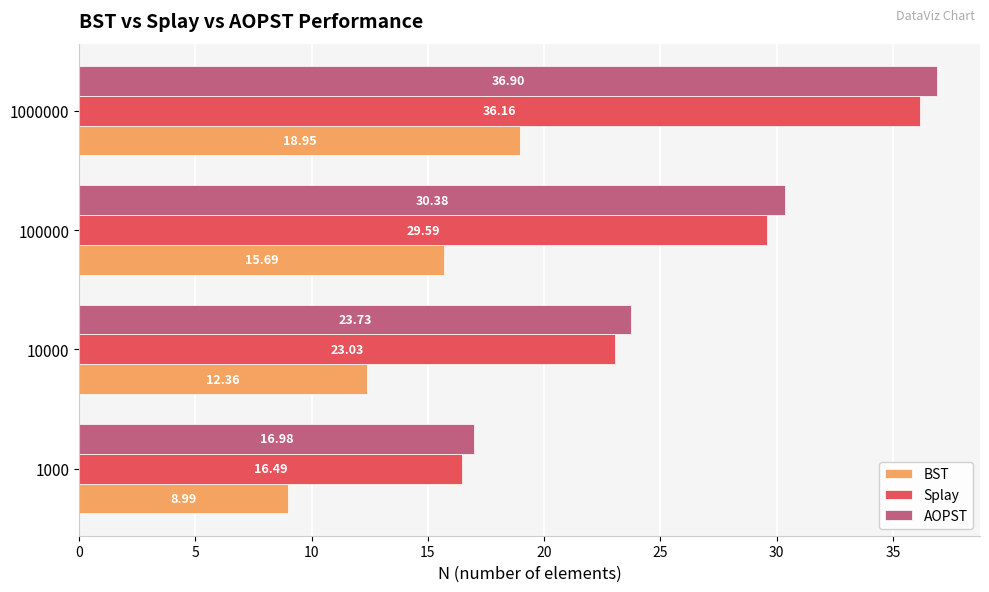

List the series in order of their peak value, lowest first.

BST, Splay, AOPST